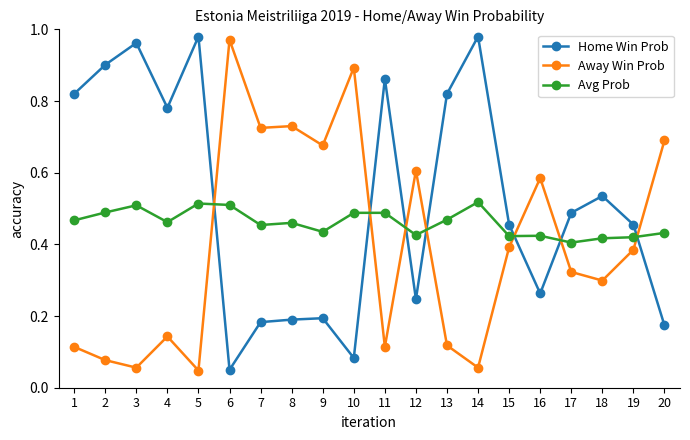

At 20, list the series in order from largest to smallest.

Away Win Prob, Avg Prob, Home Win Prob